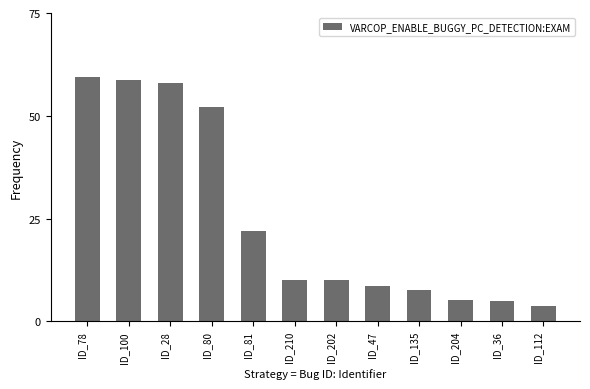

Is it true that the value at ID_47 is 2.9?

False